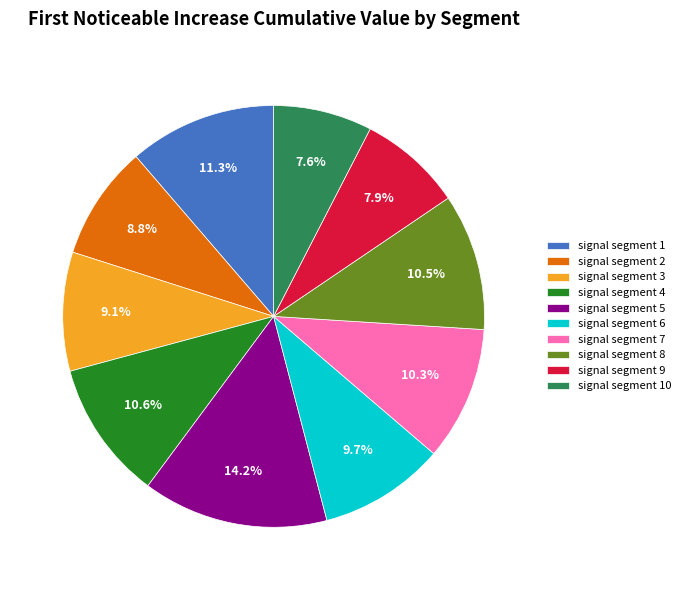

What percentage is the signal segment 2 slice, to the nearest percent?

9%